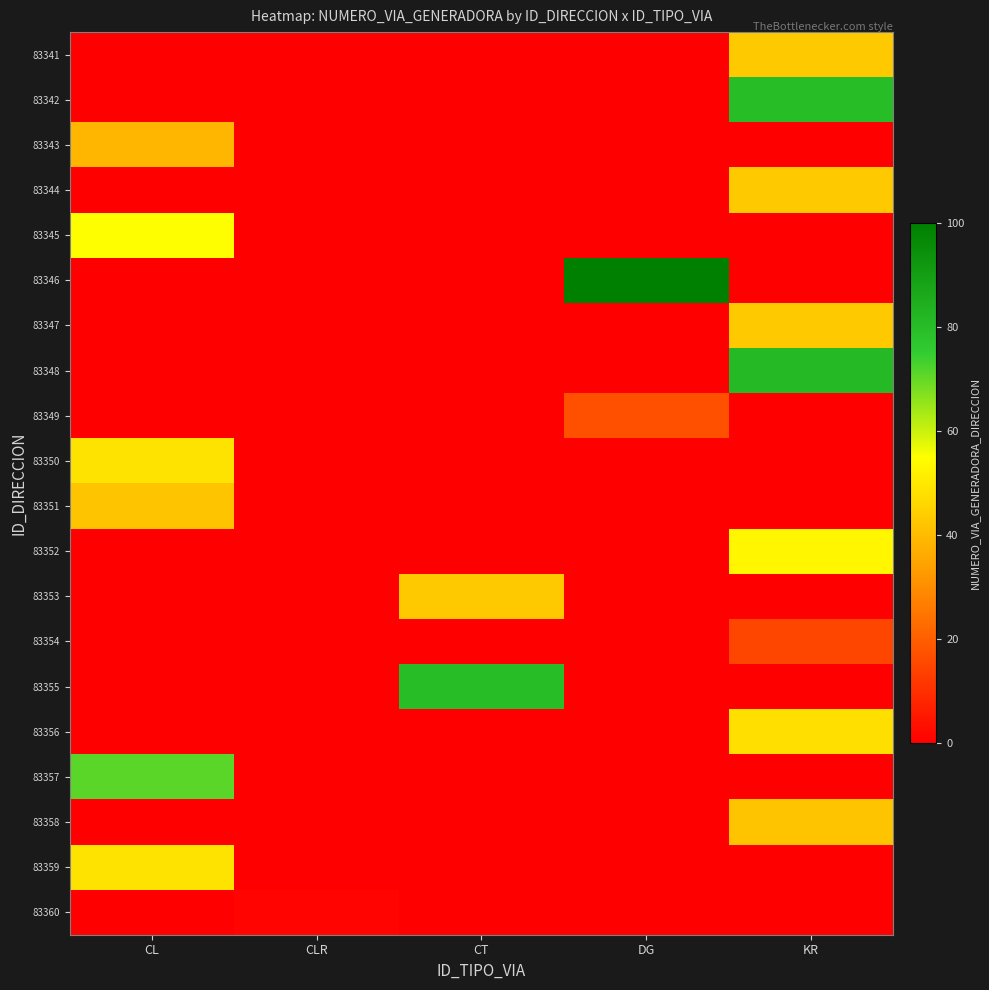

Reading left to right, what are all the values shown in this chart?

83341: CL=0	CLR=0	CT=0	DG=0	KR=43
83342: CL=0	CLR=0	CT=0	DG=0	KR=80
83343: CL=39	CLR=0	CT=0	DG=0	KR=0
83344: CL=0	CLR=0	CT=0	DG=0	KR=43
83345: CL=55	CLR=0	CT=0	DG=0	KR=0
83346: CL=0	CLR=0	CT=0	DG=100	KR=0
83347: CL=0	CLR=0	CT=0	DG=0	KR=43
83348: CL=0	CLR=0	CT=0	DG=0	KR=81
83349: CL=0	CLR=0	CT=0	DG=17	KR=0
83350: CL=49	CLR=0	CT=0	DG=0	KR=0
83351: CL=42	CLR=0	CT=0	DG=0	KR=0
83352: CL=0	CLR=0	CT=0	DG=0	KR=53
83353: CL=0	CLR=0	CT=43	DG=0	KR=0
83354: CL=0	CLR=0	CT=0	DG=0	KR=15
83355: CL=0	CLR=0	CT=80	DG=0	KR=0
83356: CL=0	CLR=0	CT=0	DG=0	KR=48
83357: CL=71	CLR=0	CT=0	DG=0	KR=0
83358: CL=0	CLR=0	CT=0	DG=0	KR=42
83359: CL=49	CLR=0	CT=0	DG=0	KR=0
83360: CL=0	CLR=1	CT=0	DG=0	KR=0